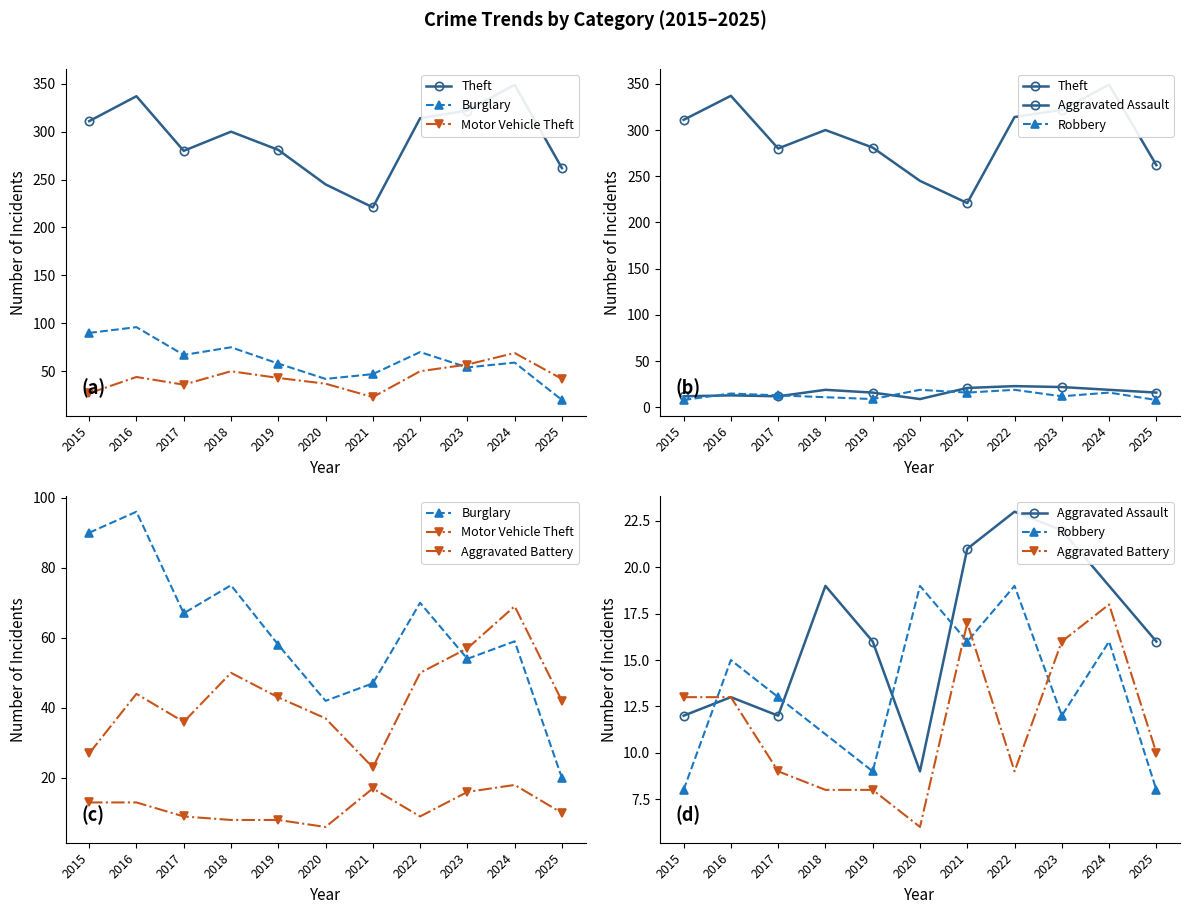

Where is the first local minimum for Burglary?

2017